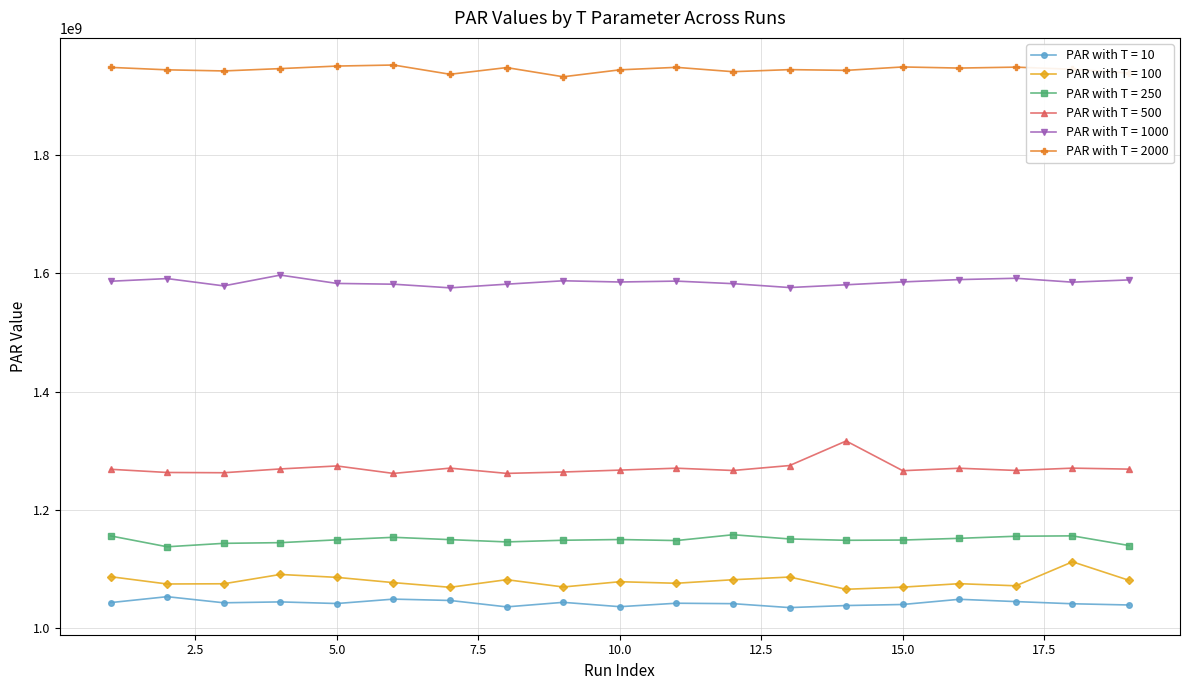

What is the value of the PAR with T = 500 point at the 4th from the left?

1269271378